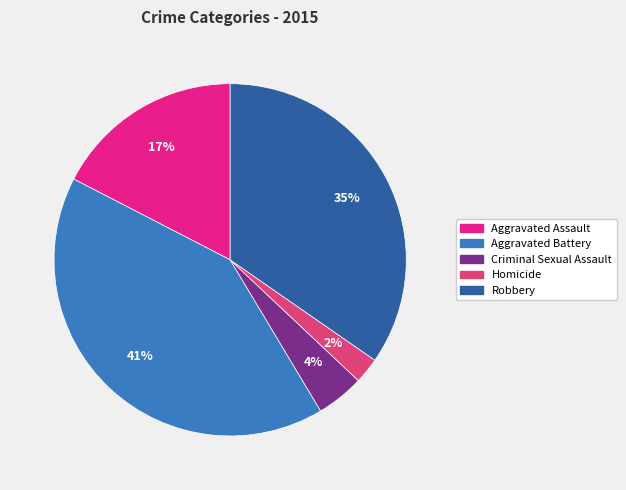

Which has a higher value, Robbery or Aggravated Battery?

Aggravated Battery